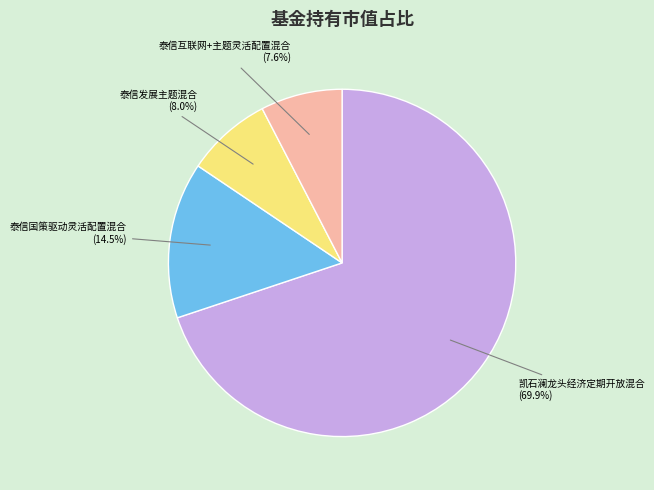

Is 泰信互联网+主题灵活配置混合 the majority of the pie?

No